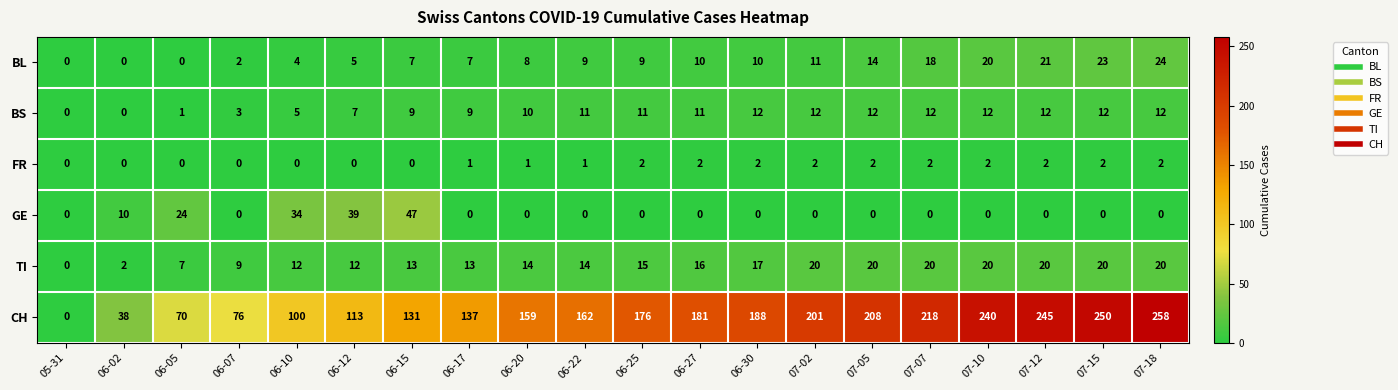

What is the average value of the CH series?

158